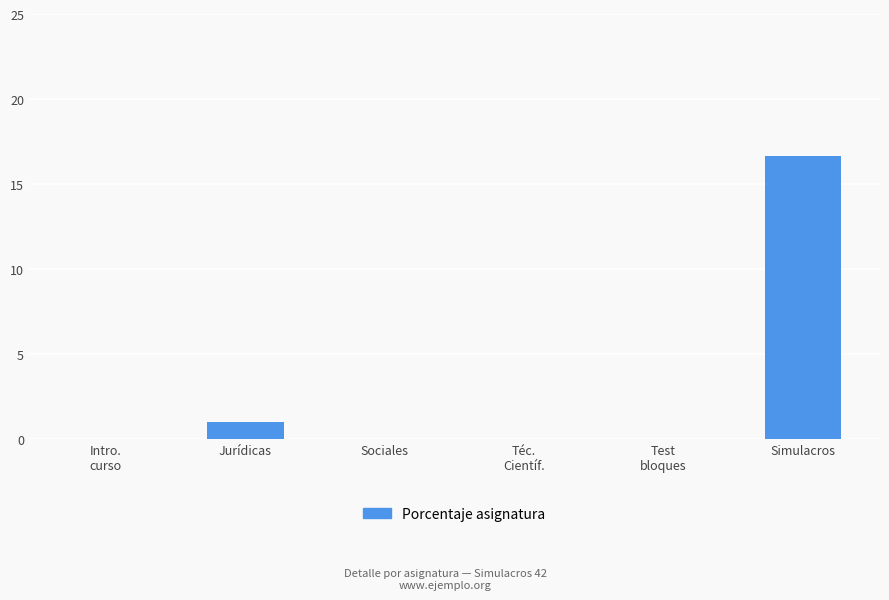

True or false: the data shows 8.3 at Test
bloques.

False